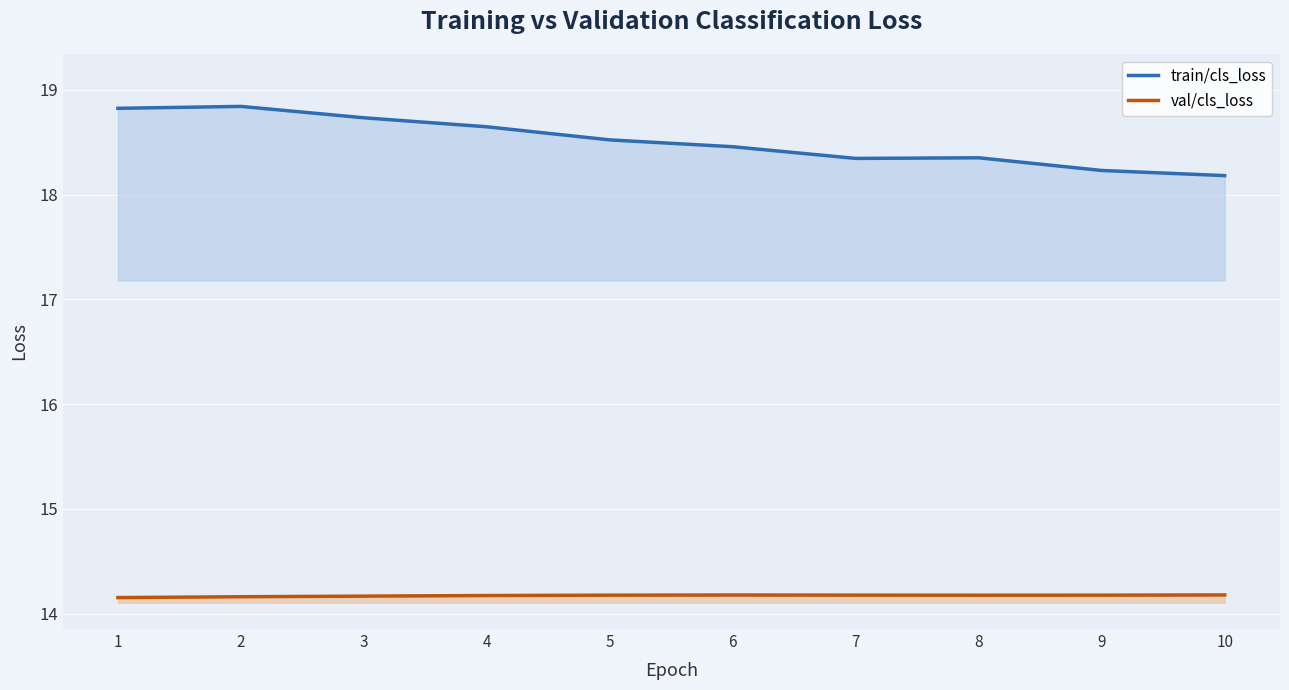

What is the difference between the maximum and minimum values in the train/cls_loss series?

0.7